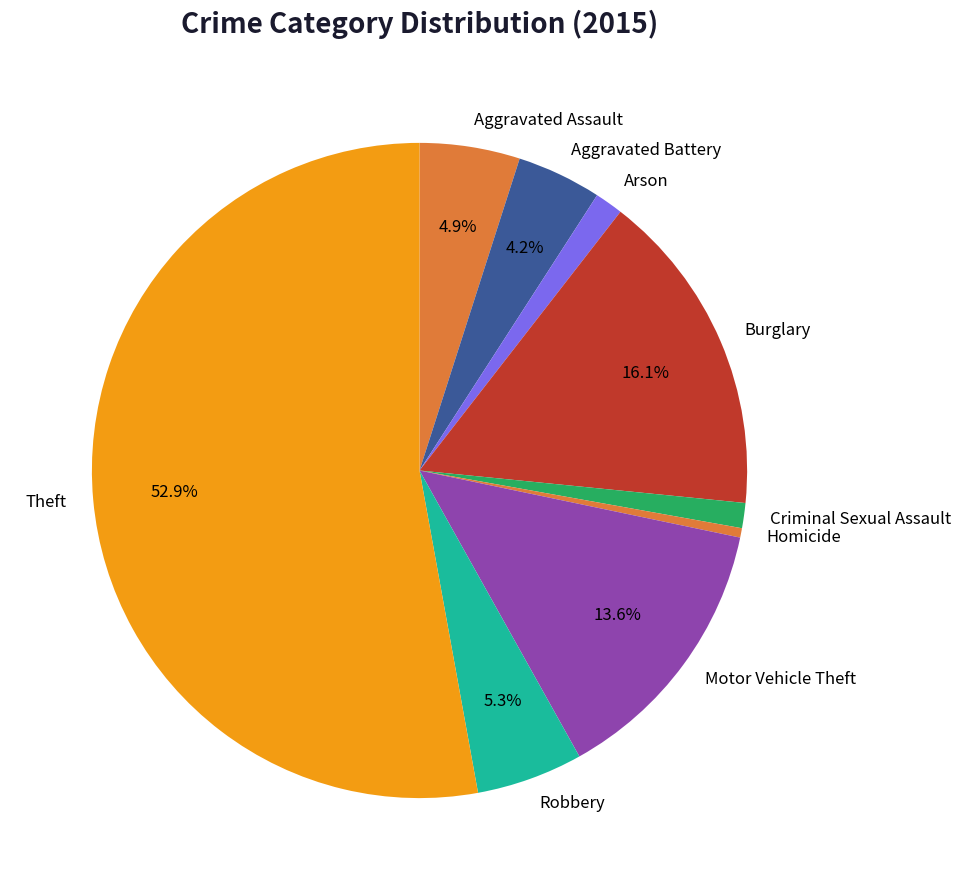

True or false: Arson accounts for 1% of the total.

True